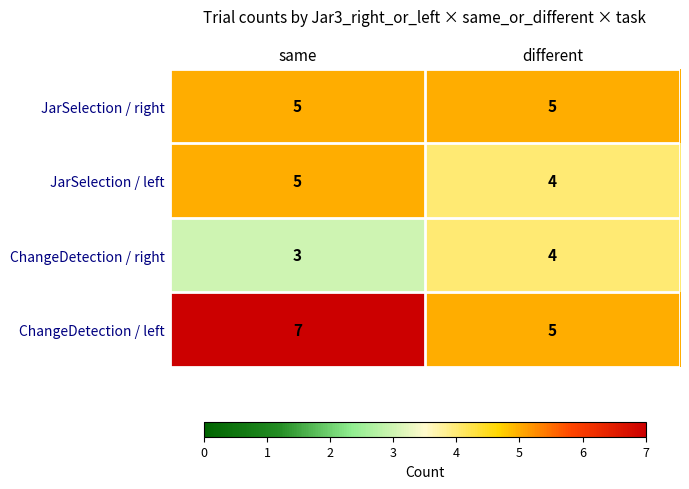

The ChangeDetection / right series shows 5 at different. True or false?

False